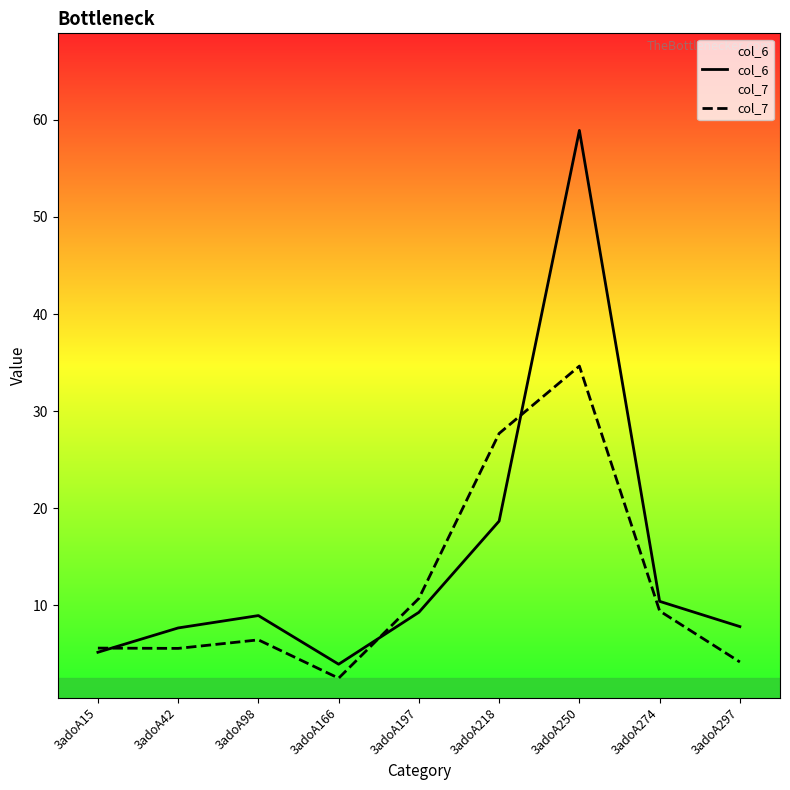

What are all the series names shown in the legend?

col_6, col_7